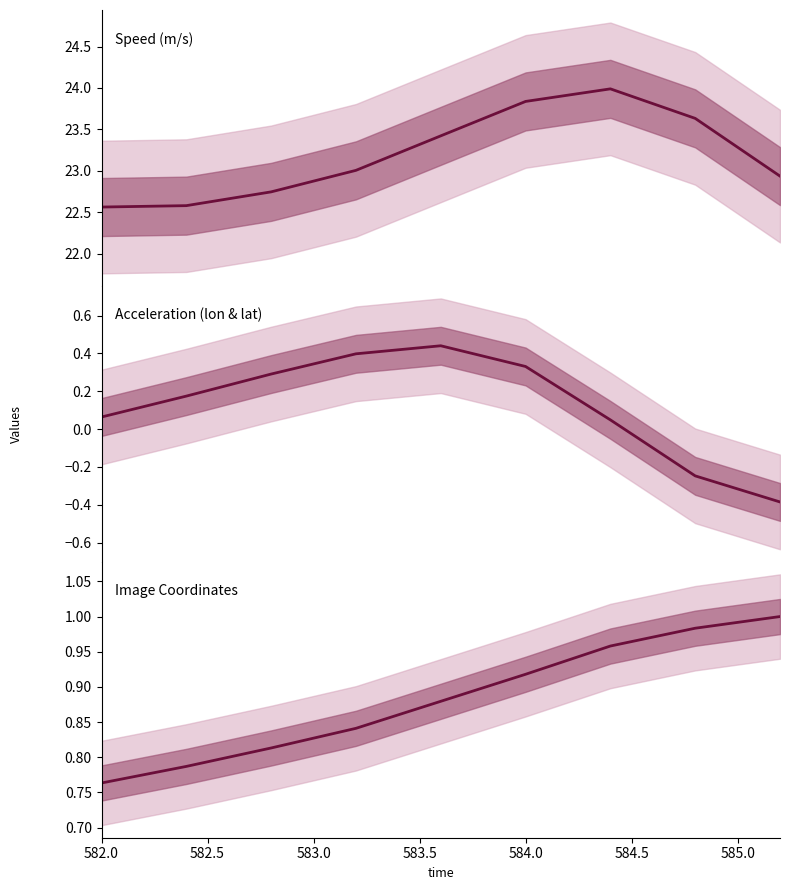

What is the total value across all series at 582.5?

23.5